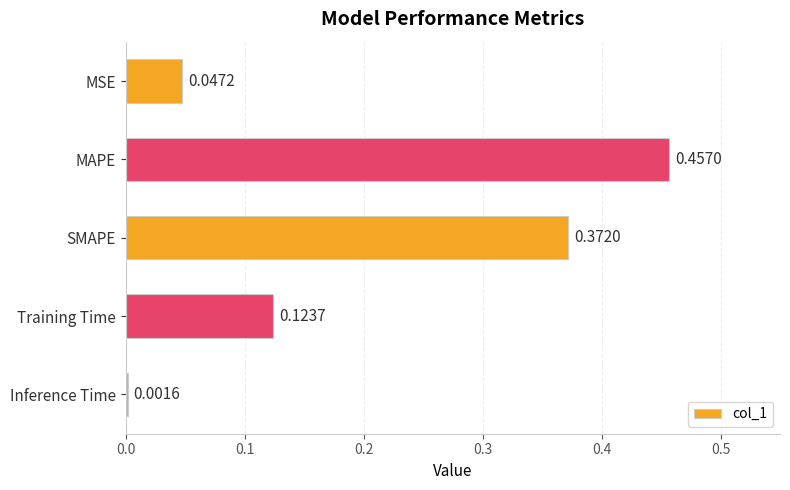

What is the change in value from MSE to Training Time?

+0.1